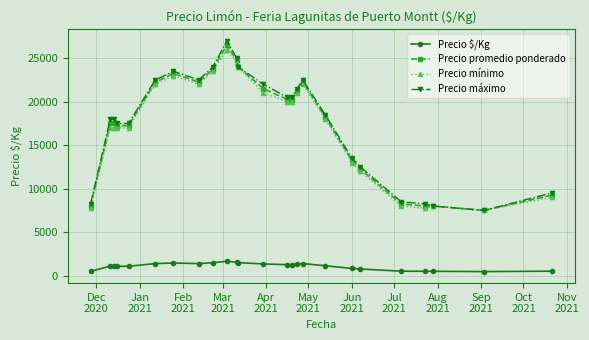

What is the value of the Precio $/Kg point at the 12th from the left?

1500.0